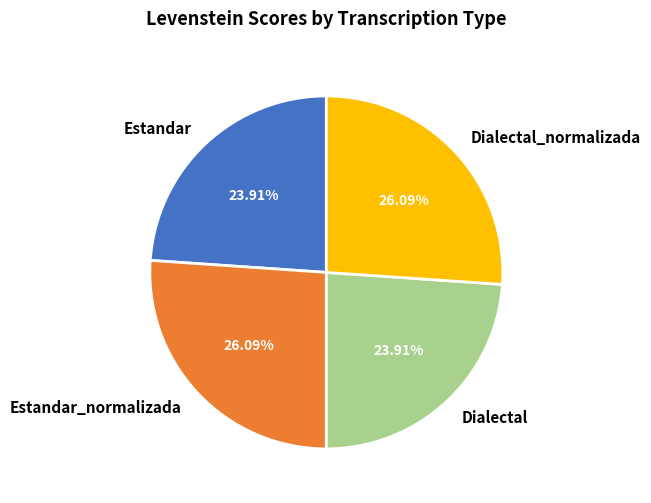

The Estandar_normalizada slice represents 36% of the pie. True or false?

False